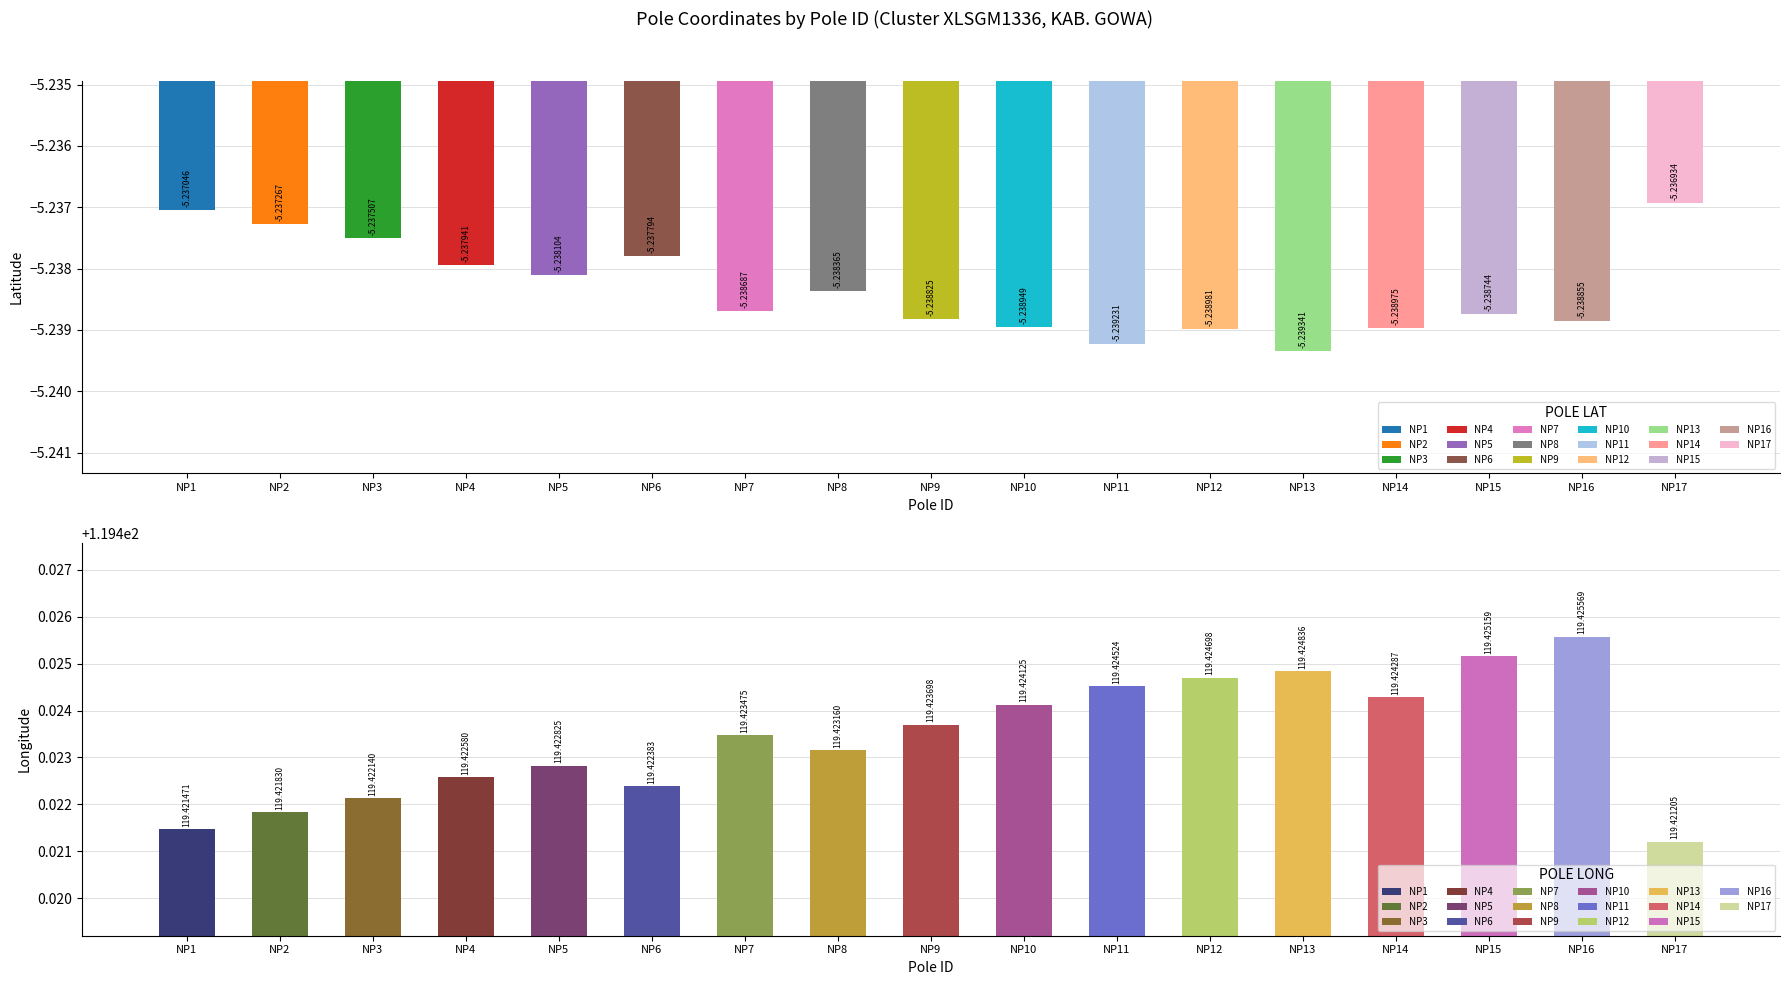

Rank the series by their average value, from lowest to highest.

POLE LAT, POLE LONG